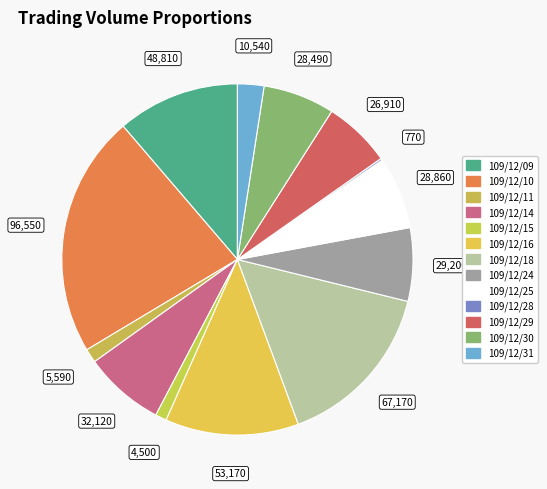

To the nearest percent, what is the difference between the 109/12/29 and 109/12/31 slice percentages?

4%